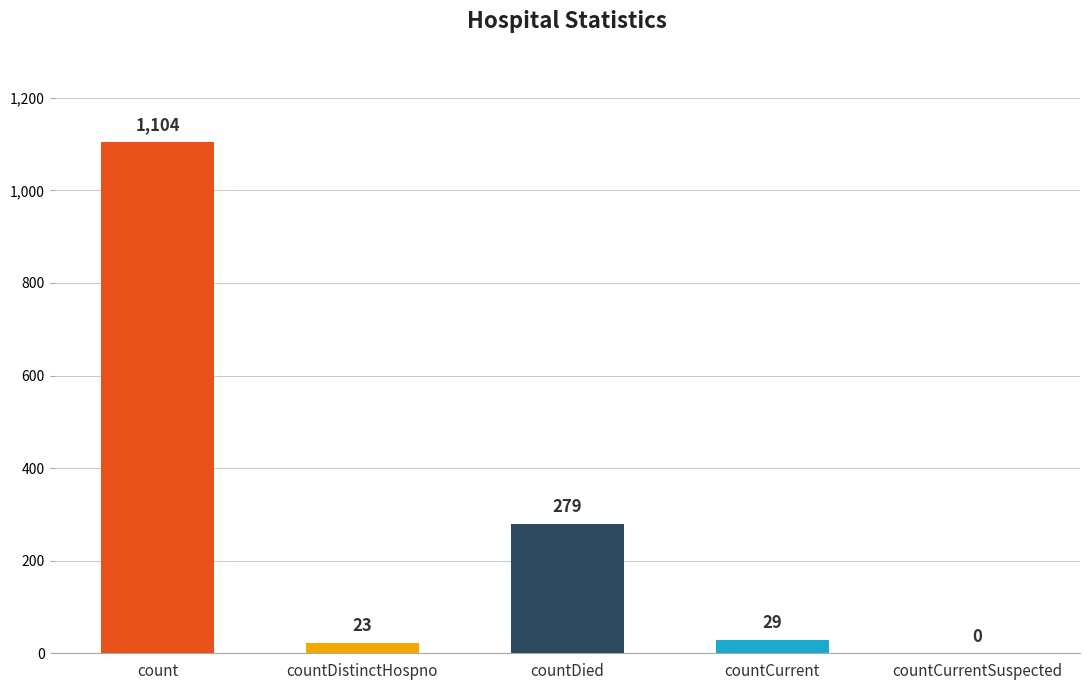

What is the greatest value displayed?

1104